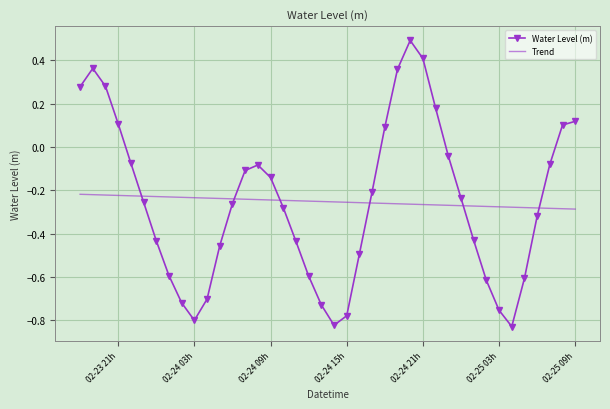

What is the difference between the maximum and minimum values in the Water Level (m) series?

1.3